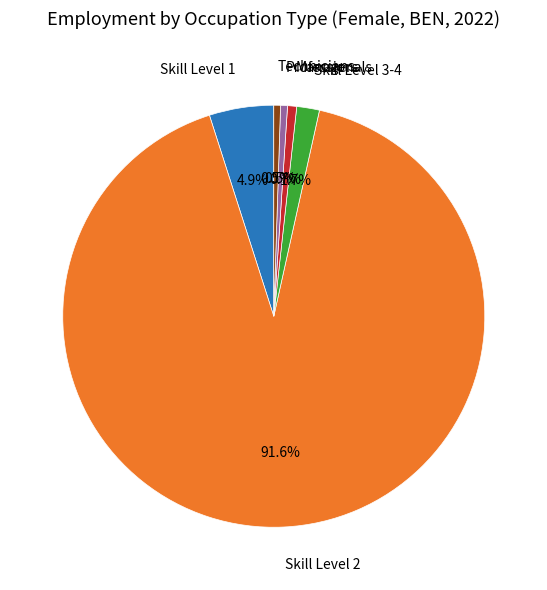

Does any single category account for the majority?

Yes